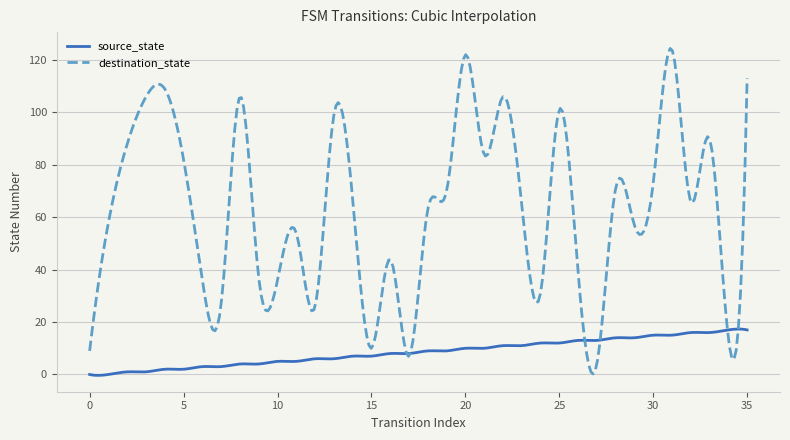

Rank the series by their maximum value, from lowest to highest.

source_state, destination_state